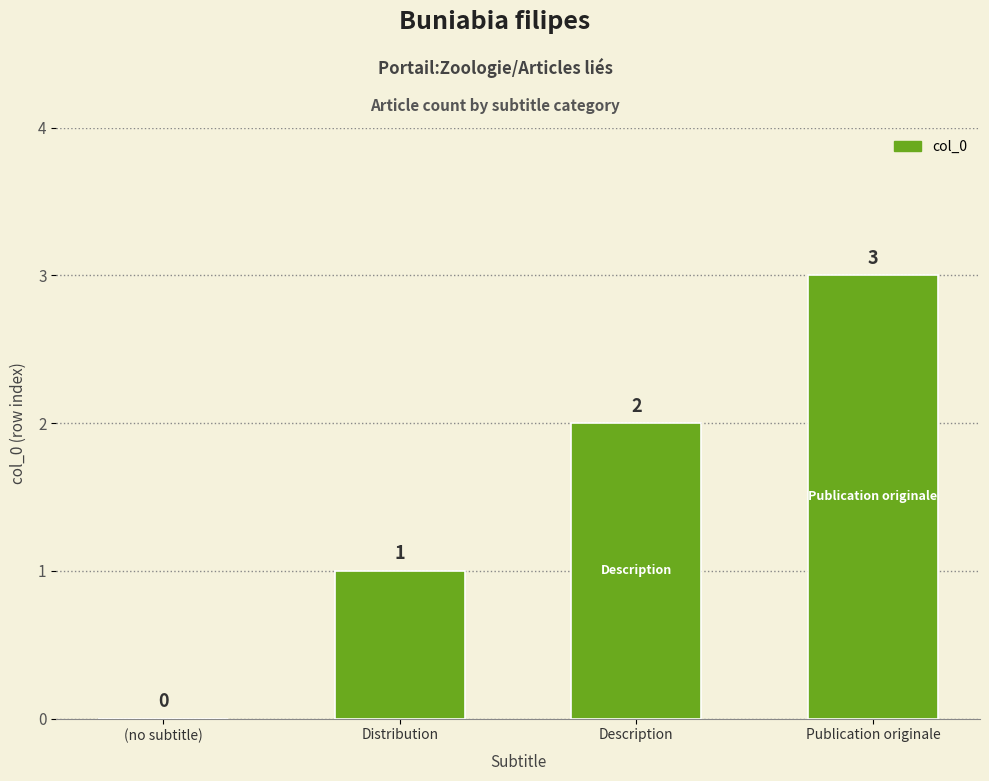

Reading left to right, what are all the values shown in this chart?

(no subtitle)=0	Distribution=1	Description=2	Publication originale=3